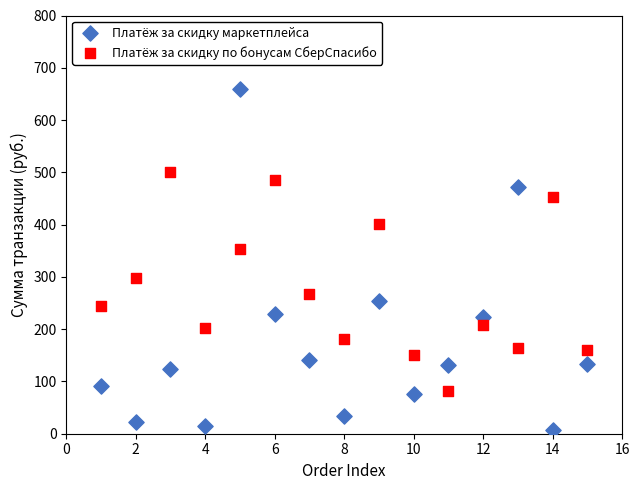

Which series contains the lowest Y value?

Платёж за скидку маркетплейса